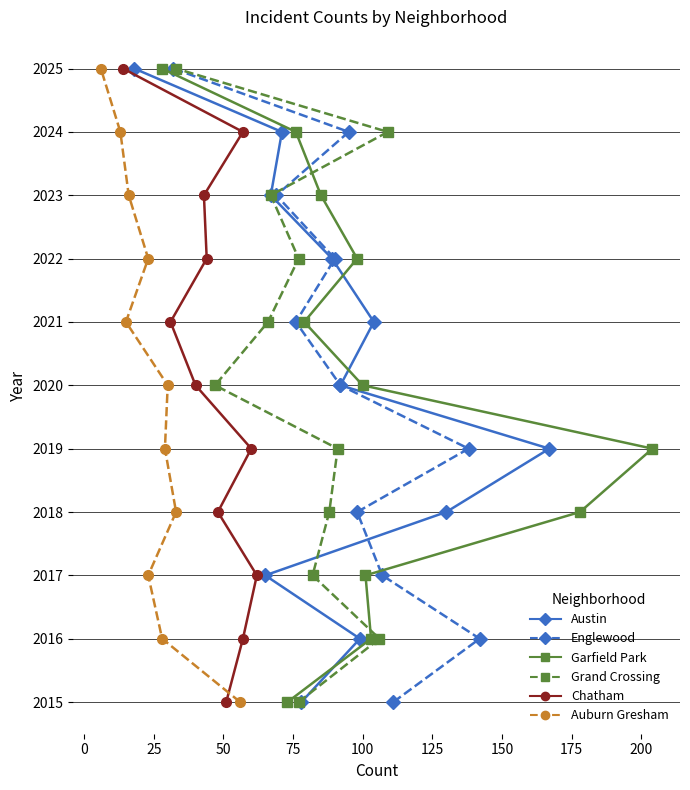

How many Auburn Gresham values are between 2017 and 2023?

7